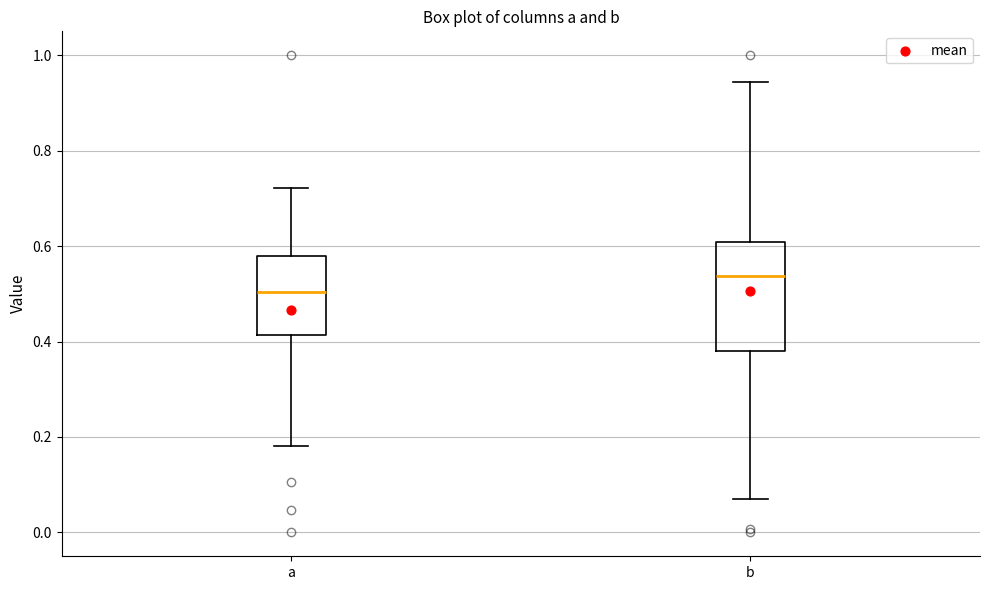

Reading left to right, transcribe this box plot: for each box, give where its median line is, the range the box spans, and where its two whiskers end, as read against the y-axis. The values are not printed on the chart, so give them approximately, as read against the axis.

a: median 0.50, box 0.42 to 0.58, whiskers 0.18 to 0.72
b: median 0.54, box 0.38 to 0.60, whiskers 0.08 to 0.94